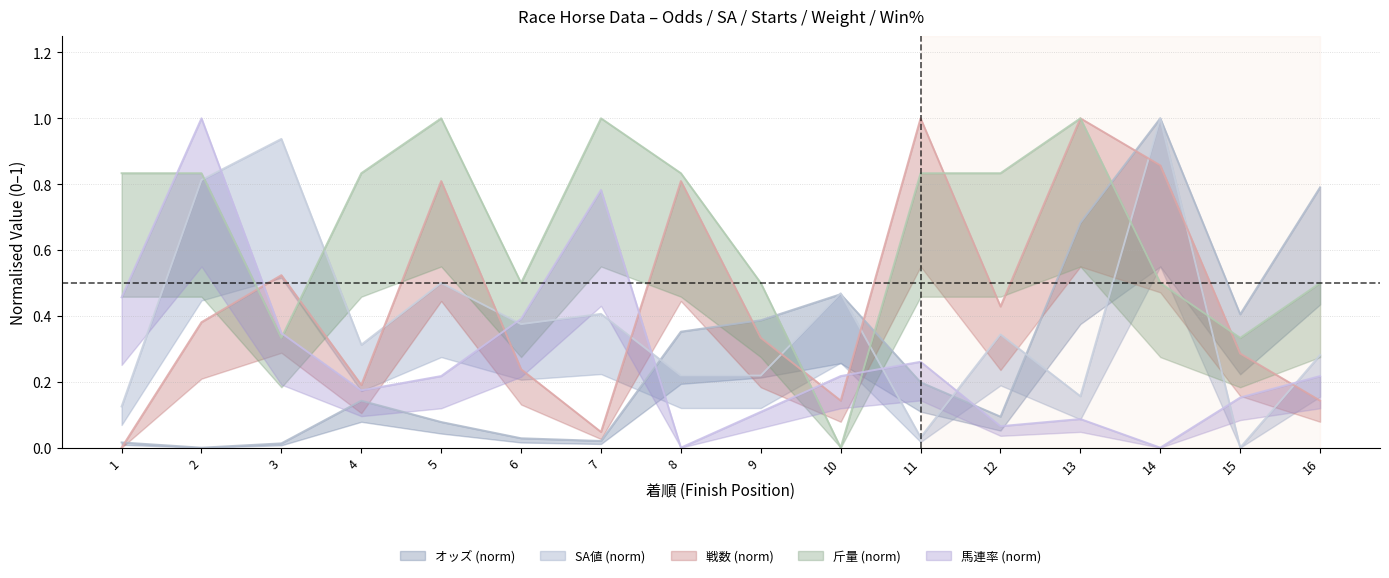

The オッズ series shows 0.1 at 4. True or false?

True